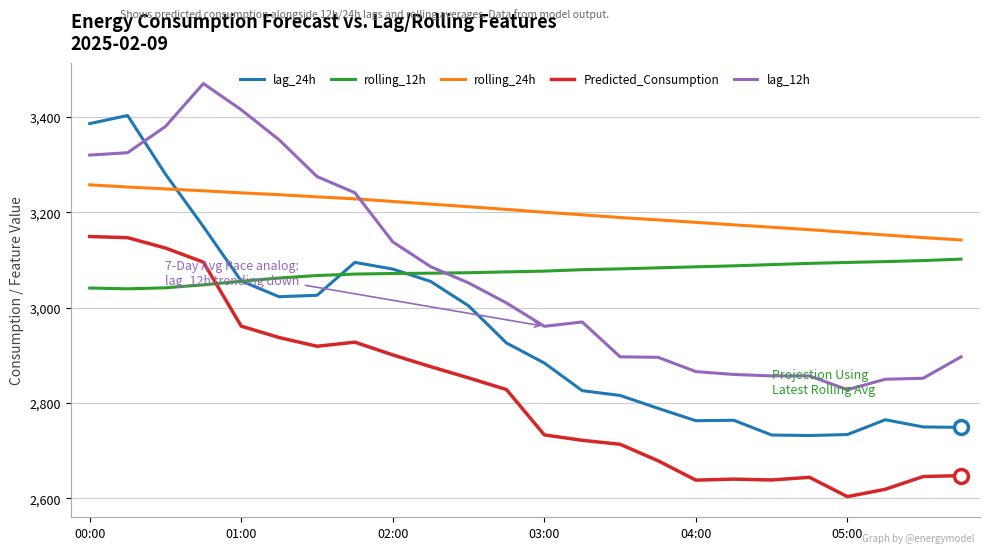

Which series has the largest total across all categories?

rolling_24h